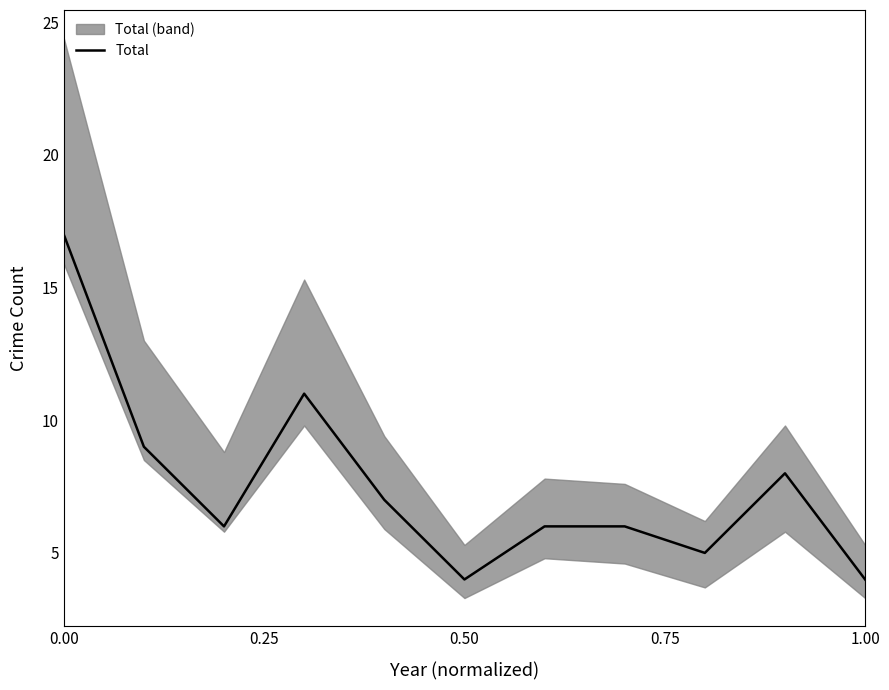

True or false: Total has a value of 7 at 0.50.

False